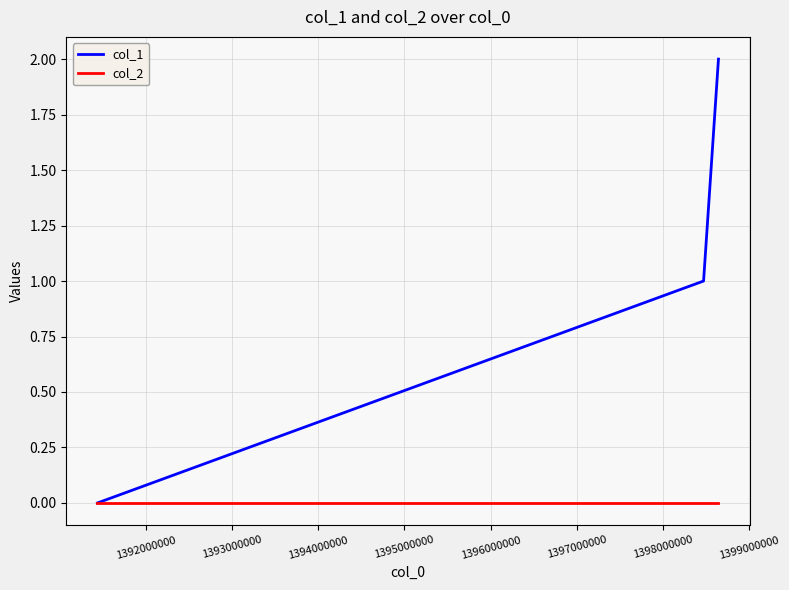

Which series has the widest spread of values?

col_1